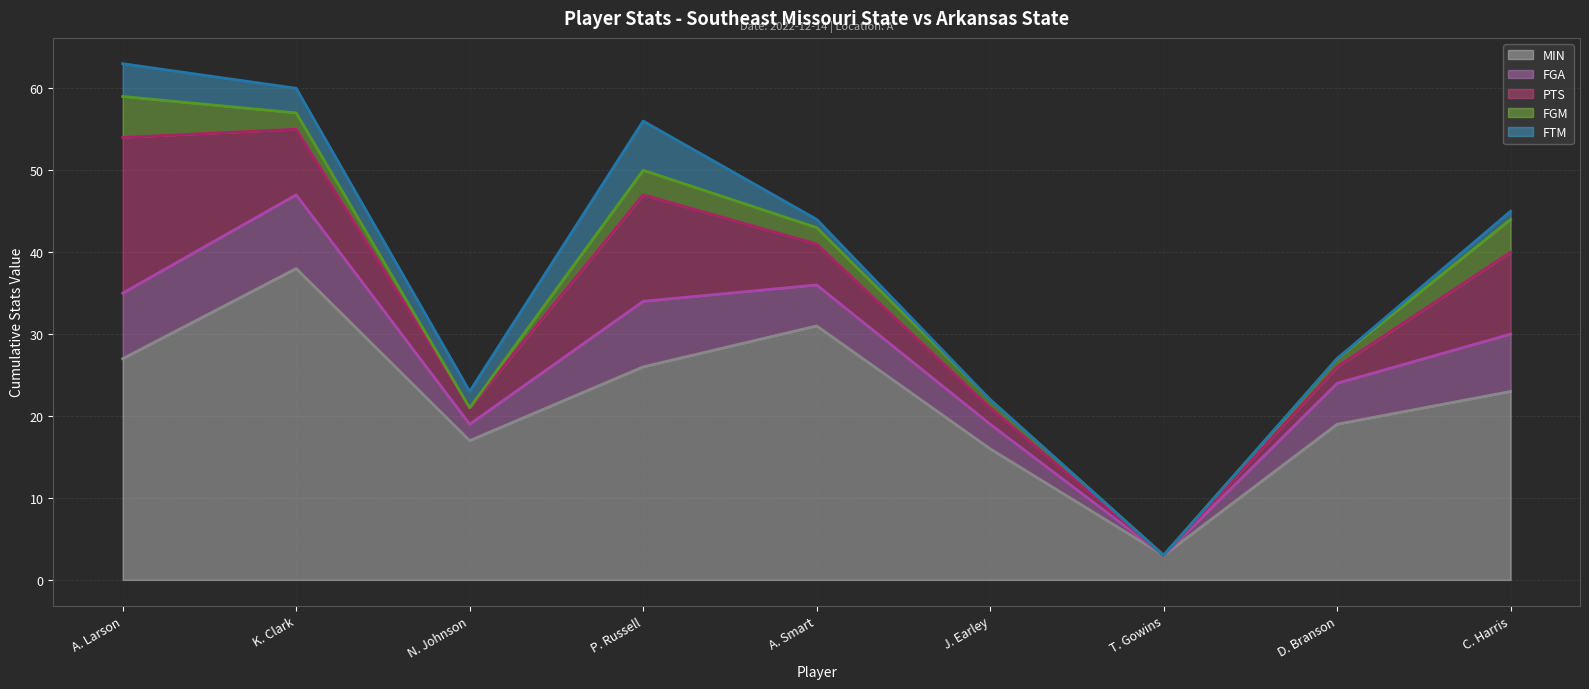

At P. Russell, list the series in order from smallest to largest.

MIN (line), FGA (line), PTS (line), FGM (line), FTM (line)